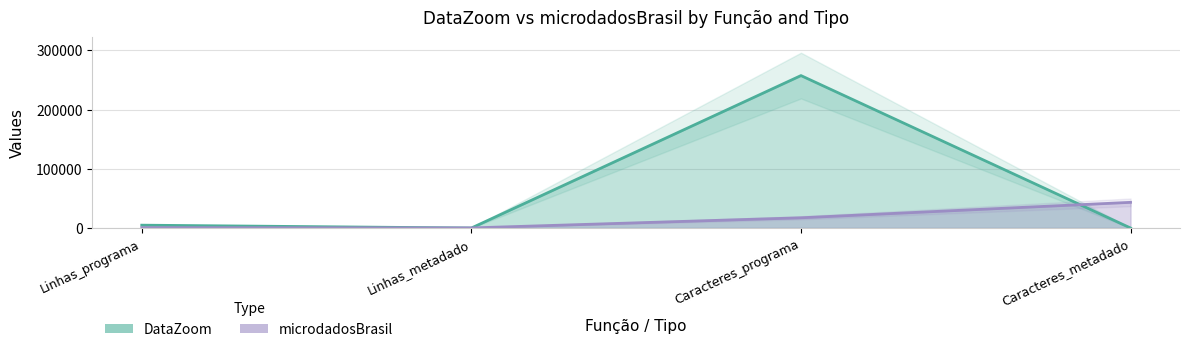

Rank the series by their average value, from highest to lowest.

DataZoom, microdadosBrasil